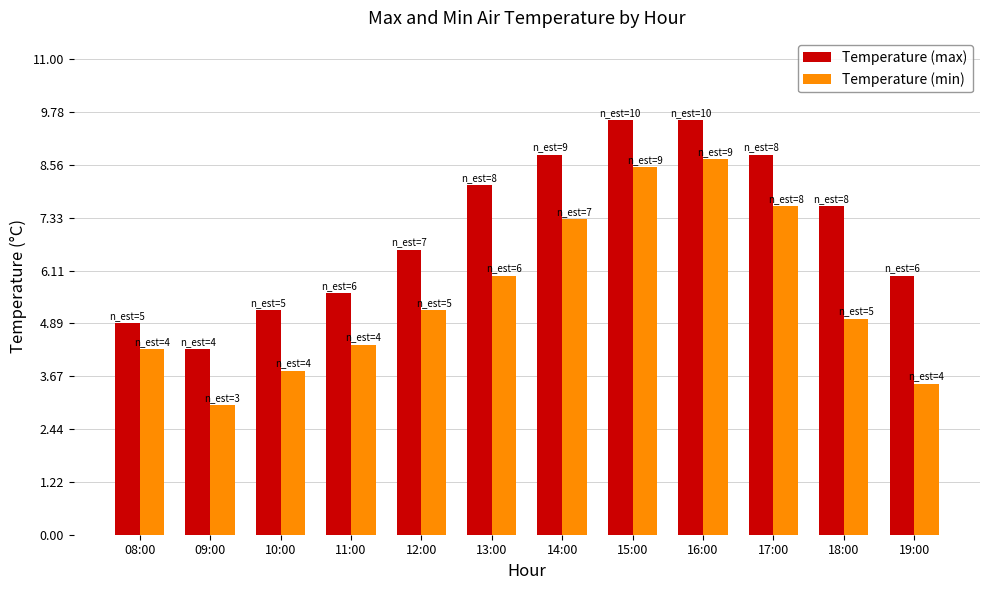

How many groups of bars are there?

12